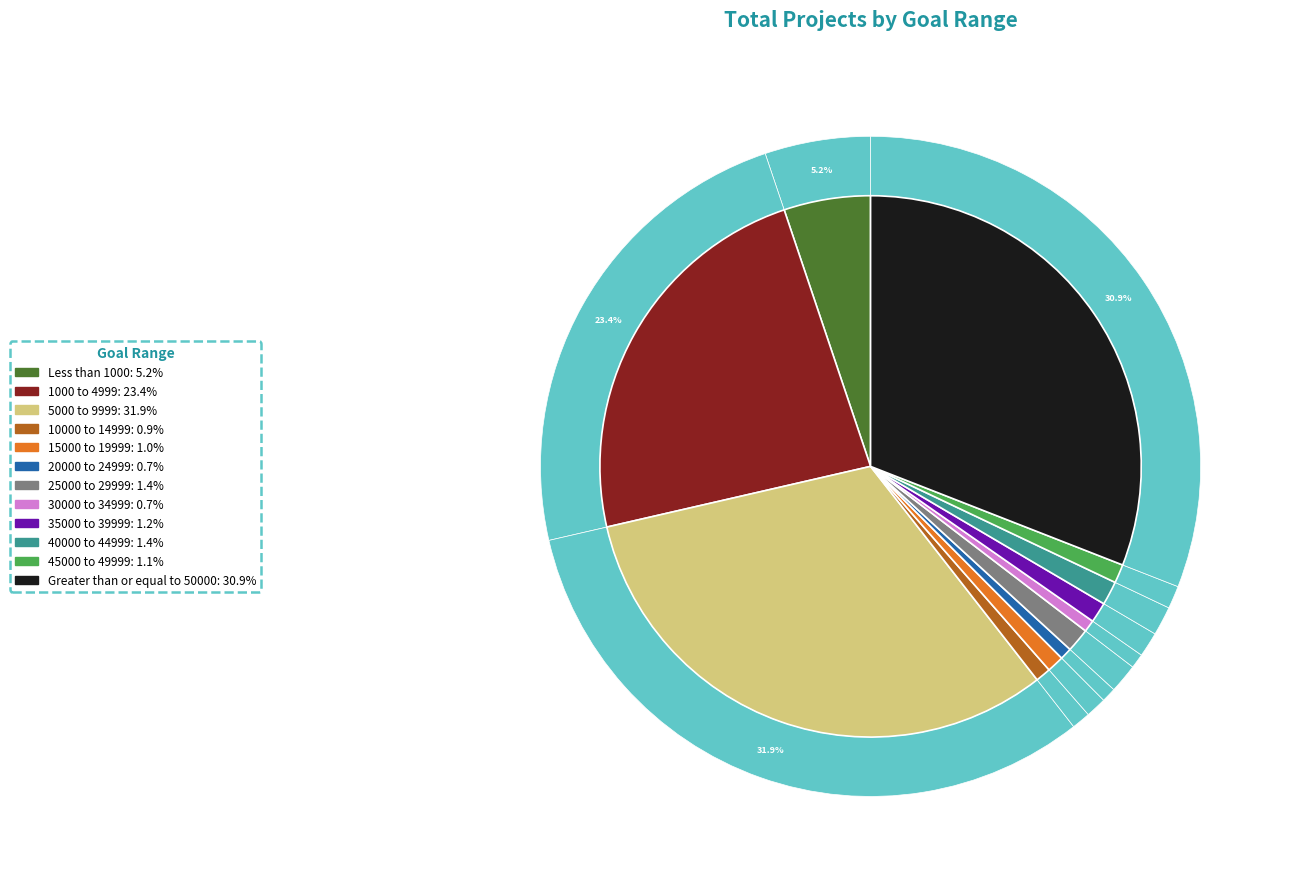

To the nearest percent, what percentage of the pie is 30000 to 34999?

1%